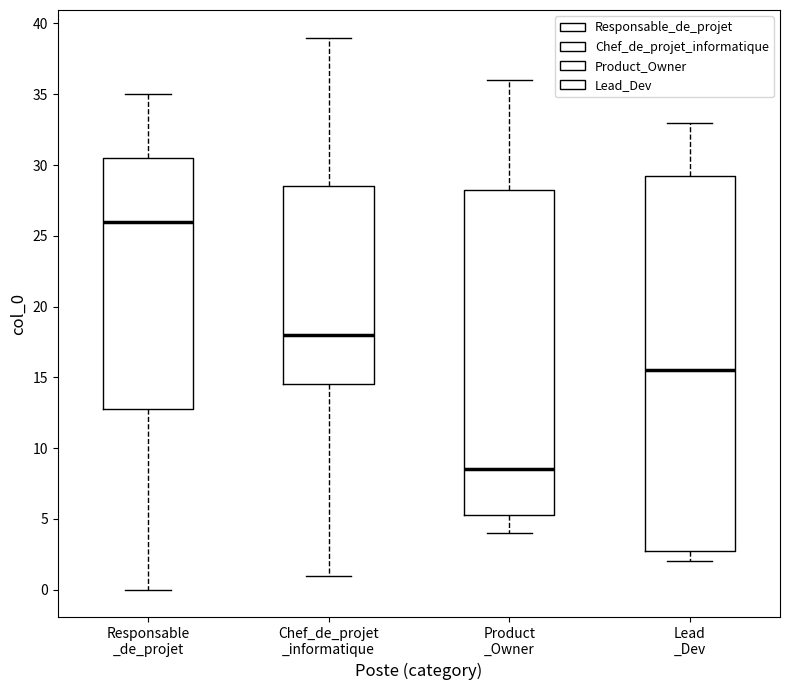

Reading left to right, transcribe this box plot: for each box, give where its median line is, the range the box spans, and where its two whiskers end, as read against the y-axis. The values are not printed on the chart, so give them approximately, as read against the axis.

Responsable _de_projet: median 26.0, box 13.0 to 30.5, whiskers 0.0 to 35.0
Chef_de_projet _informatique: median 18.0, box 14.5 to 28.5, whiskers 1.0 to 39.0
Product _Owner: median 8.5, box 5.5 to 28.5, whiskers 4.0 to 36.0
Lead _Dev: median 15.5, box 3.0 to 29.5, whiskers 2.0 to 33.0